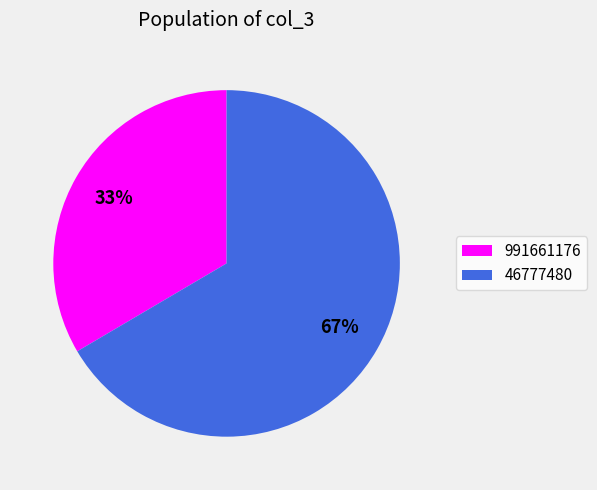

Which has a higher value, 46777480 or 991661176?

46777480